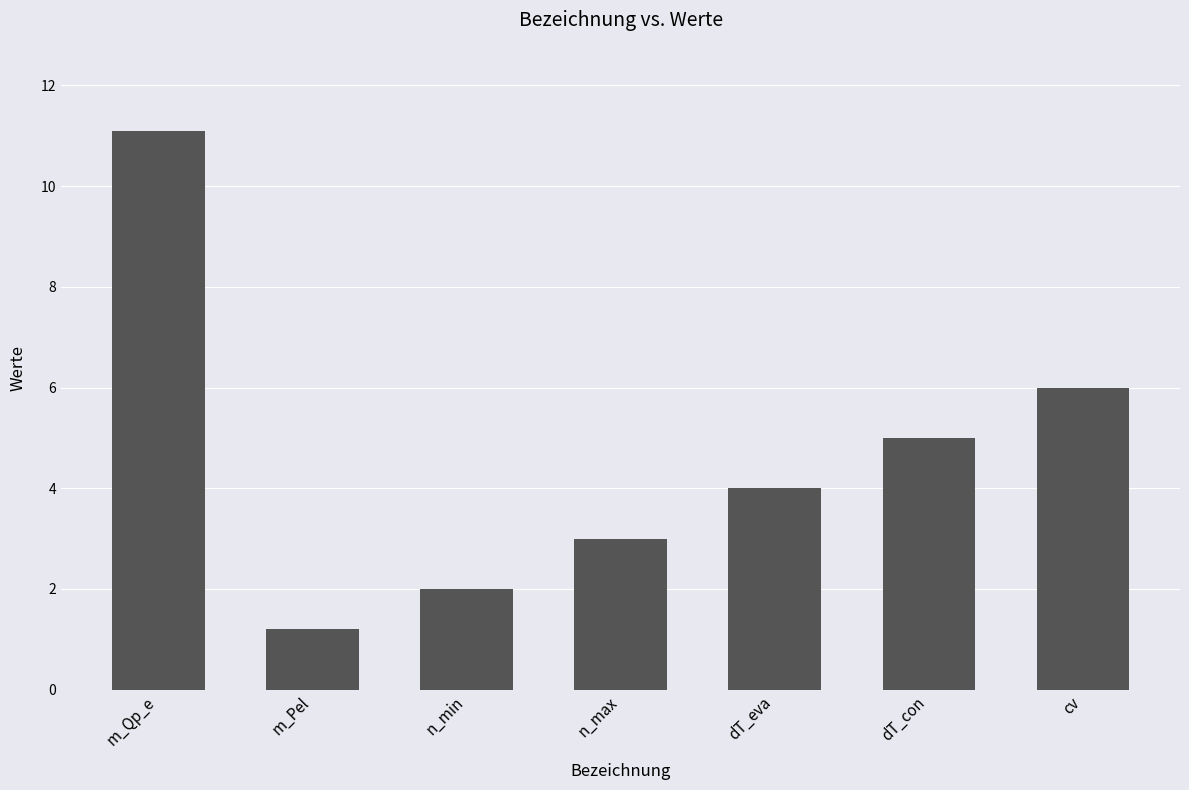

What is the ratio of the value at n_min to the value at m_Qp_e?

0.2